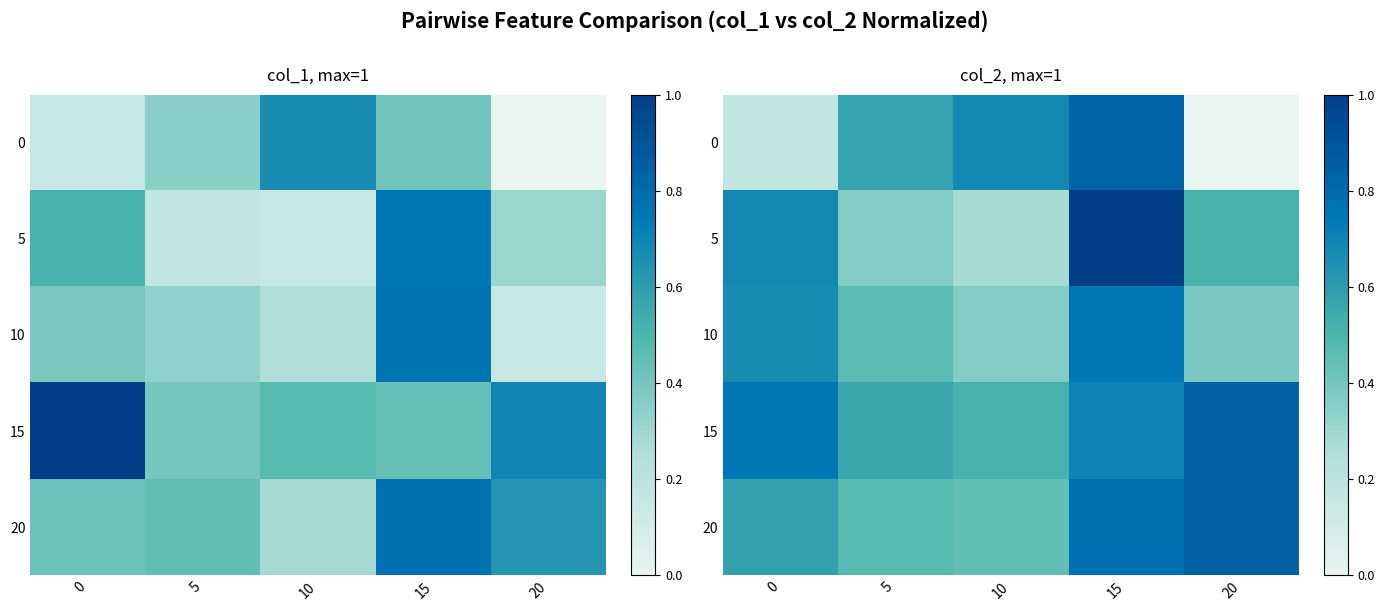

List the series in order of their peak value, lowest first.

10, 0, 20, 15, 5